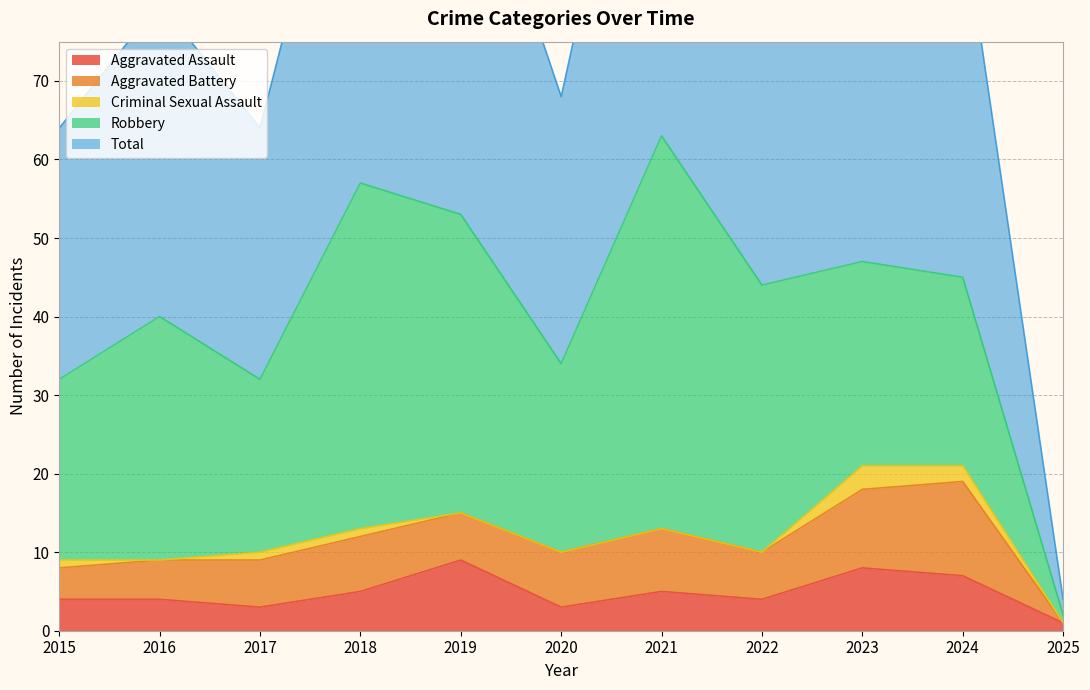

What is the difference between the second highest and second lowest values in the Total series?

25